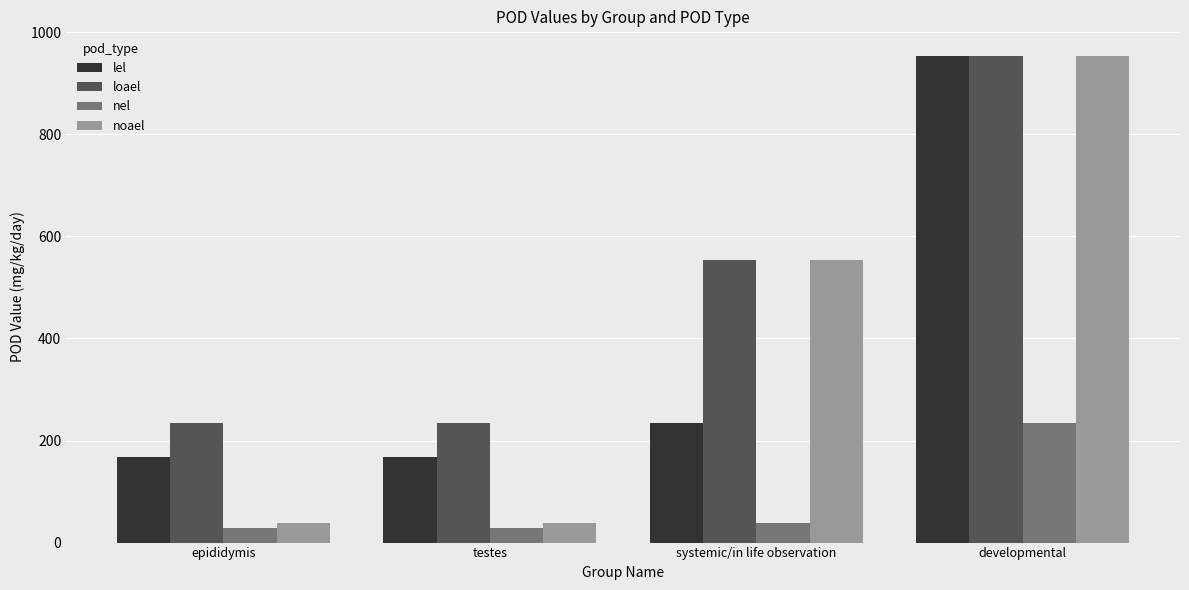

What is the highest value of the nel series?

234